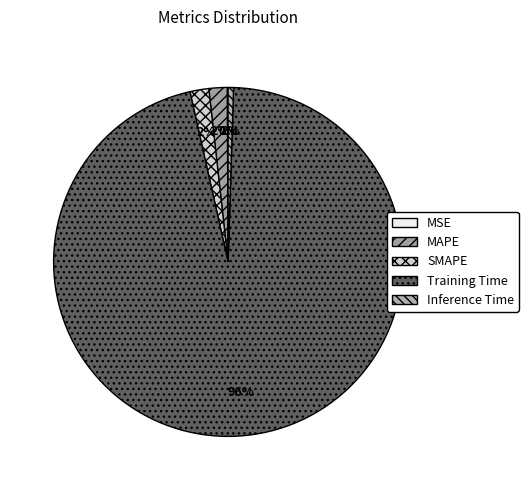

Combined, what portion of the pie is MSE and Inference Time?

0.6%